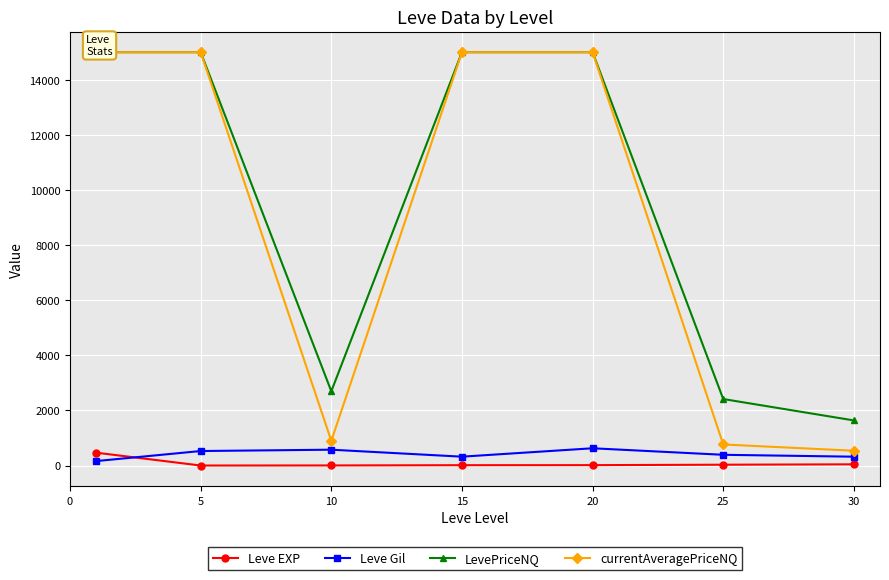

Reading left to right, extract all data points from this chart.

Leve EXP: 0=468.5	5=2.3	10=5.3	15=14.2	20=16.3	25=31.8	30=45.5
Leve Gil: 0=163.5	5=528.3	10=576.7	15=323.3	20=628.3	25=391.7	30=322.5
LevePriceNQ: 0=15000.0	5=15000.0	10=2696.3	15=15000.0	20=15000.0	25=2414.7	30=1638.8
currentAveragePriceNQ: 0=15000.0	5=15000.0	10=898.7	15=15000.0	20=15000.0	25=766.7	30=538.5